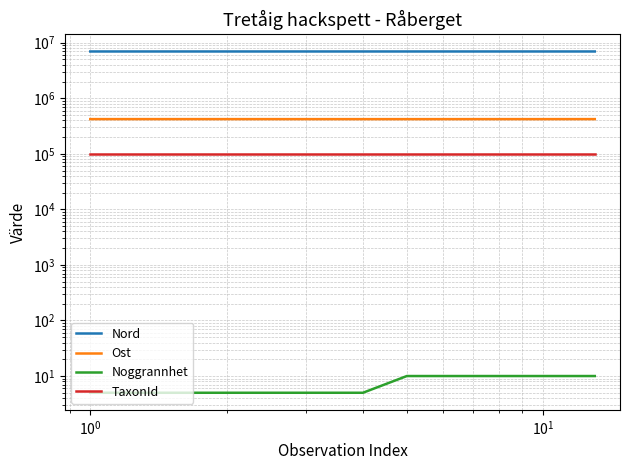

What is the value of the Noggrannhet point at the 11th from the left?

10